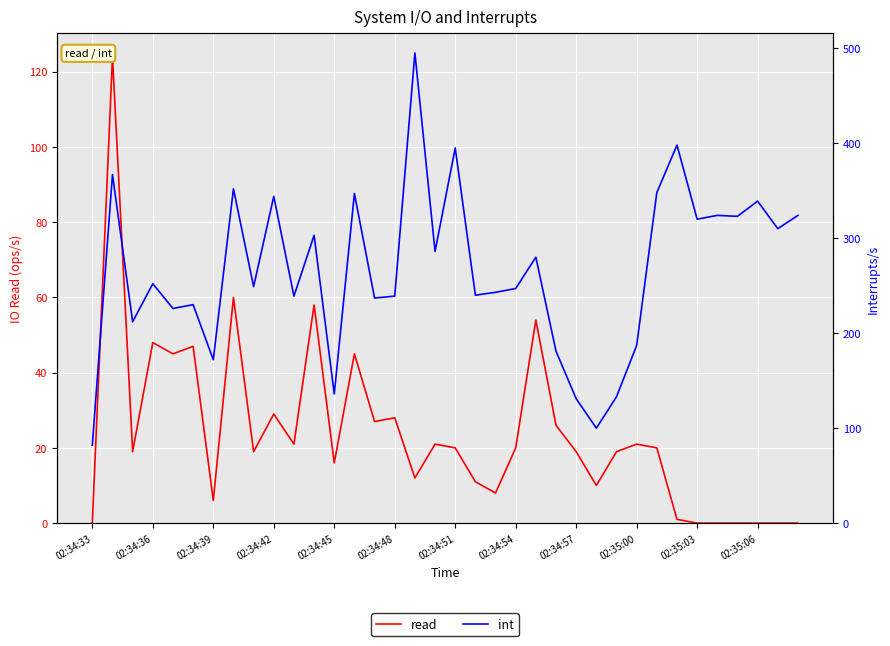

Count the number of data series in this chart.

2